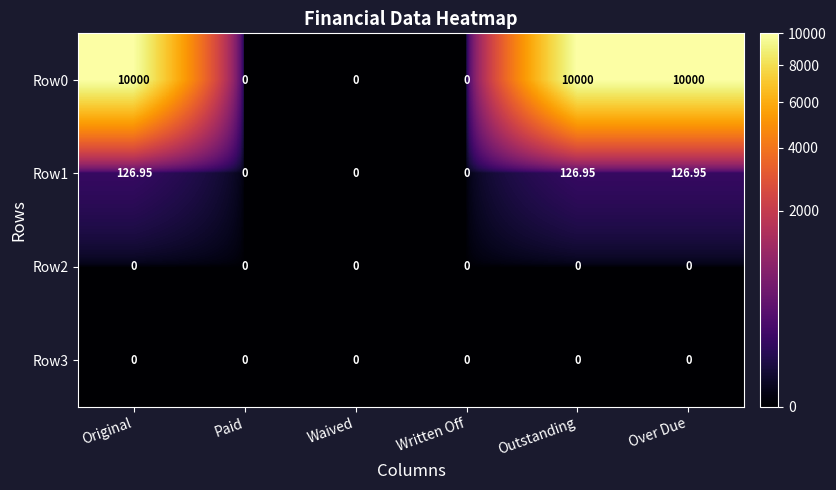

At how many categories does at least one series exceed 3590?

3